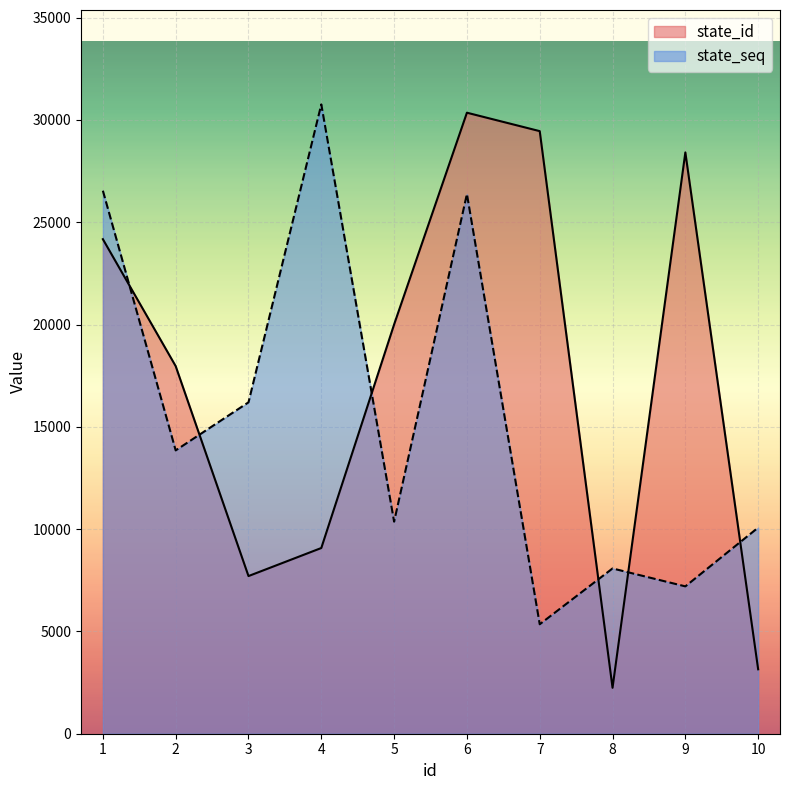

In state_id, how many points are lower than both neighbors (excluding endpoints)?

2